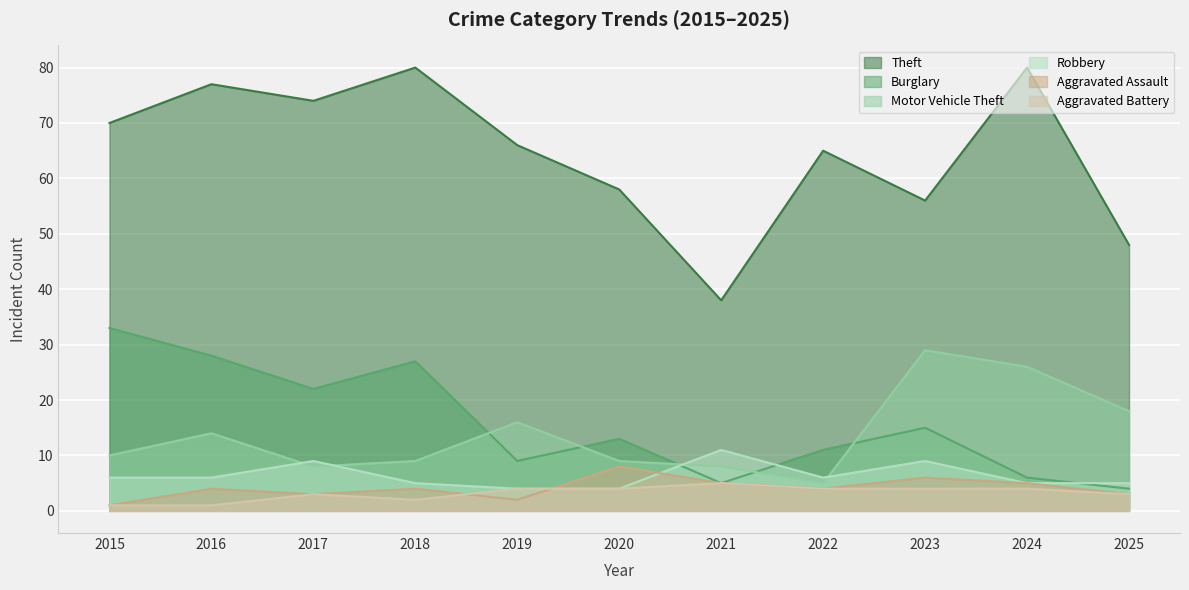

What is the value of the Burglary point at the 2nd from the left?

28